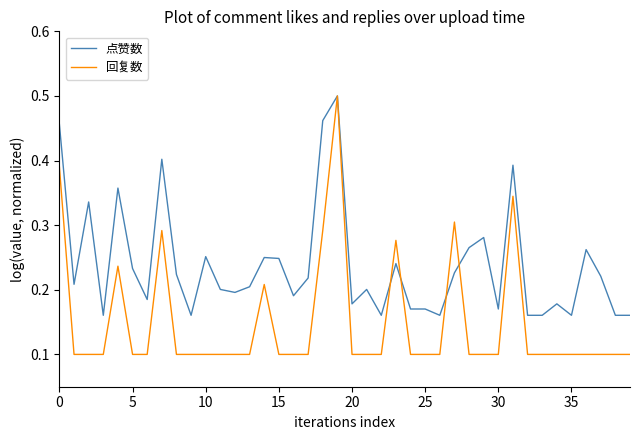

Which series has the largest total across all categories?

点赞数